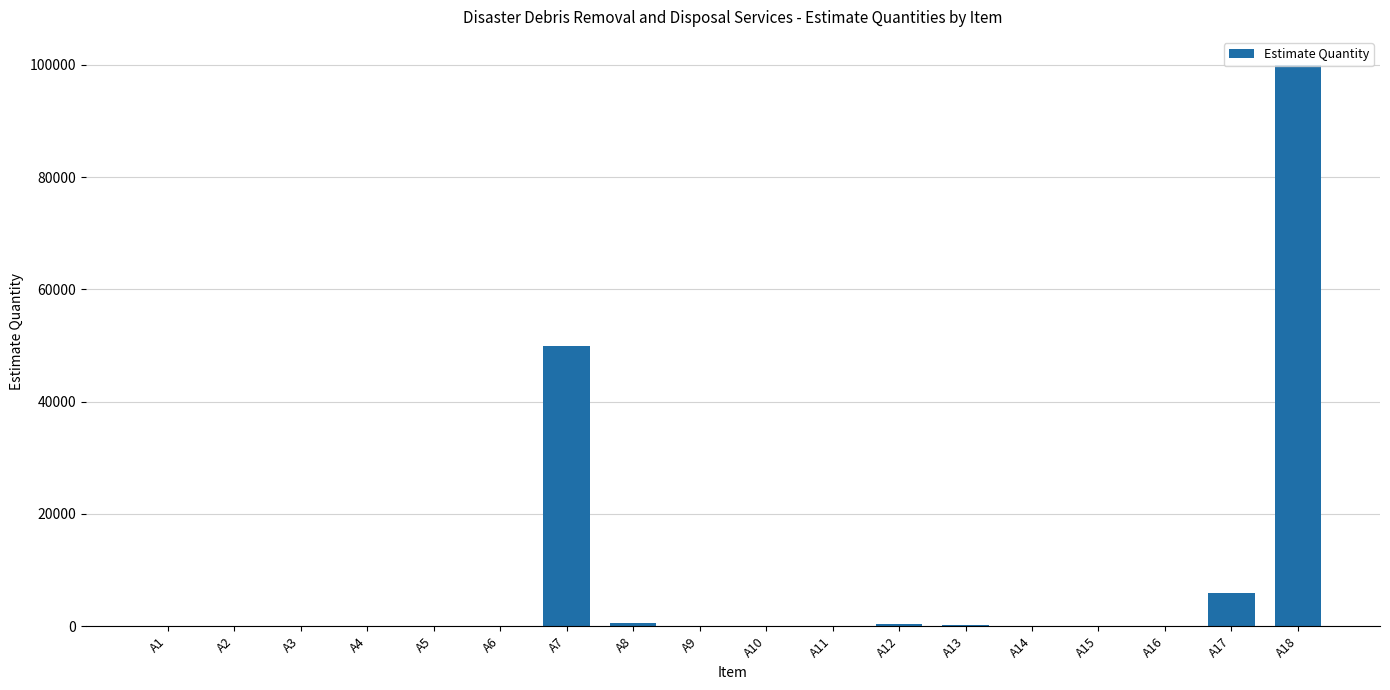

What is the greatest value displayed?

100000